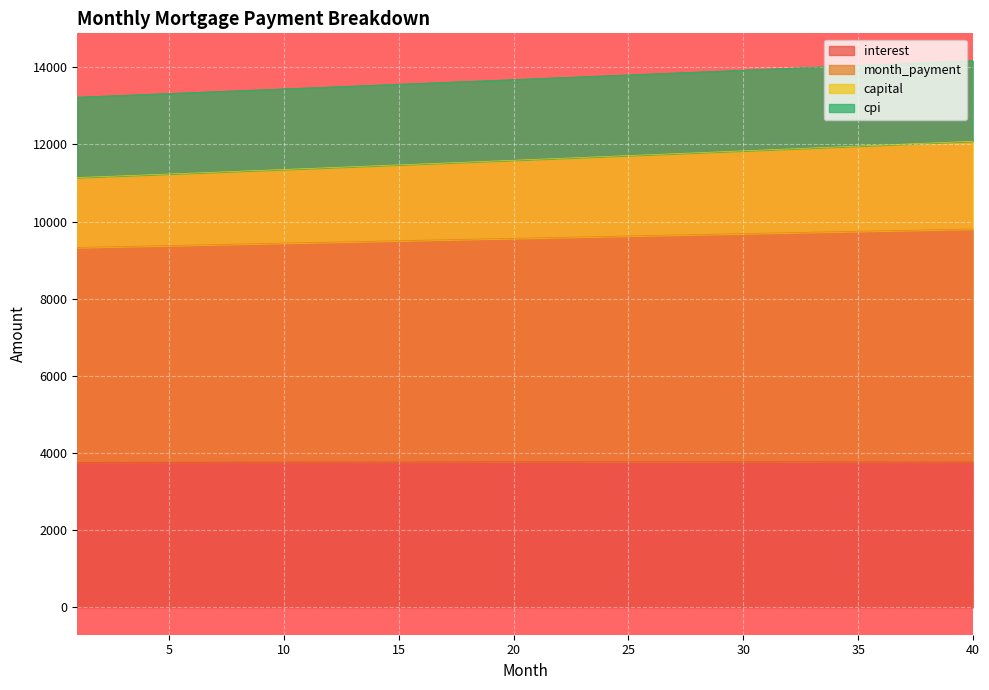

What is the value of the interest point at the 26th from the left?

3771.3